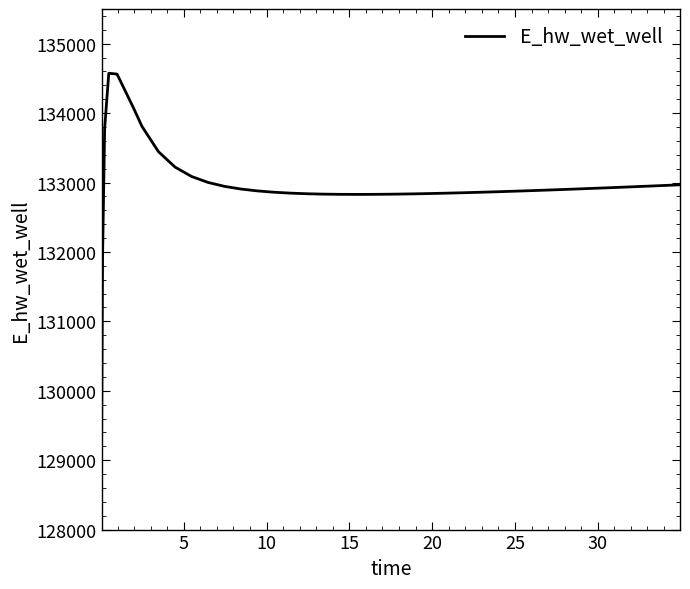

What is the difference between the maximum and minimum values?

5524.2